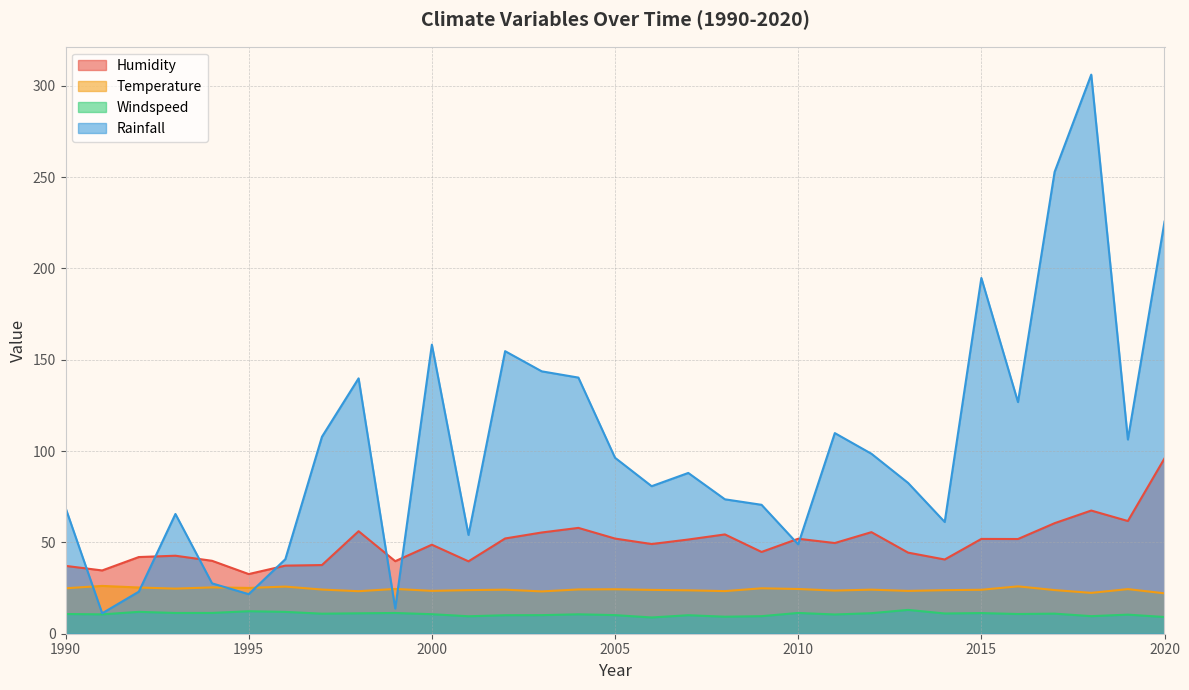

Where is the first local maximum for Temperature?

1991